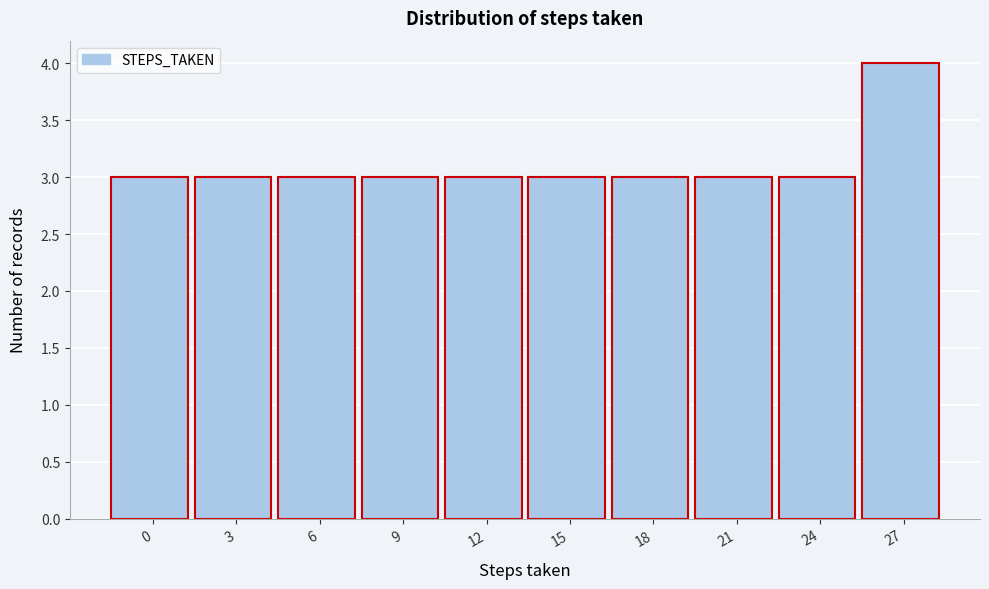

Reading left to right, list all the values displayed in this chart.

3	3	3	3	3	3	3	3	3	4